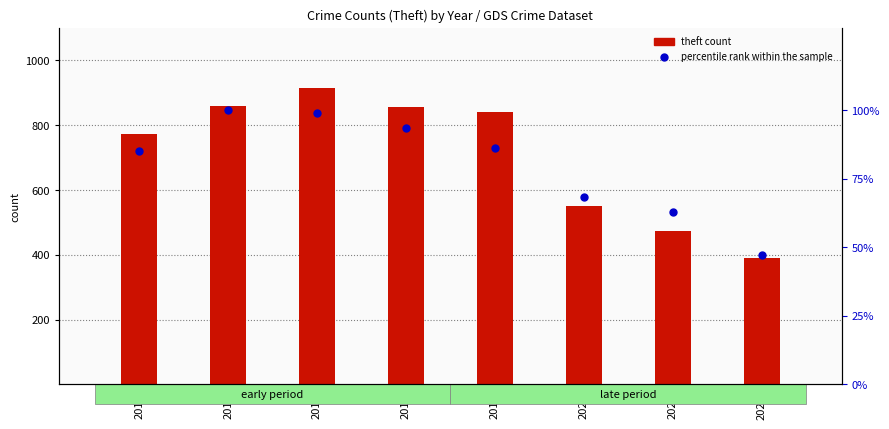

What is the ratio of the value at 2017 to the value at 2015?

1.2